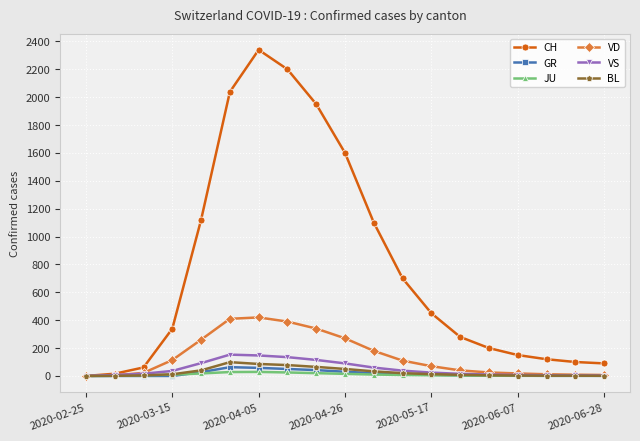

Which series has the widest spread of values?

CH